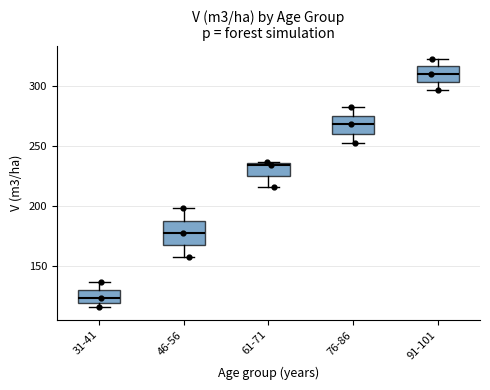

Reading left to right, read every box against the y-axis: the position of its median line, the range the box covers, and the ends of its whiskers. The values are not printed on the chart, so give them approximately, as read against the axis.

31-41: median 125, box 120 to 130, whiskers 115 to 135
46-56: median 180, box 170 to 190, whiskers 160 to 200
61-71: median 235, box 225 to 235, whiskers 215 to 235
76-86: median 270, box 260 to 275, whiskers 255 to 285
91-101: median 310, box 305 to 315, whiskers 295 to 325